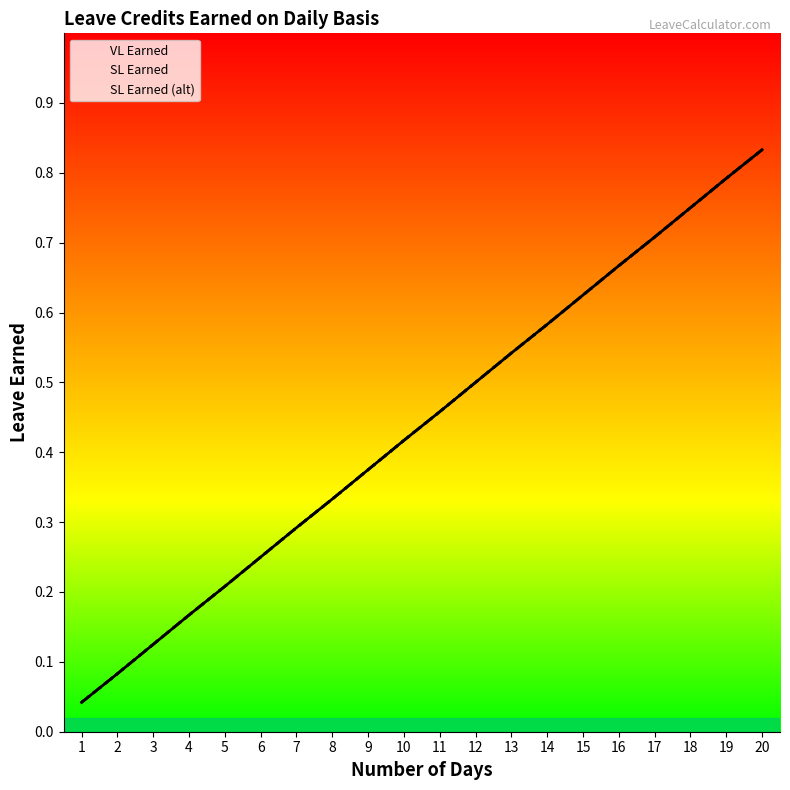

Reading left to right, extract all data points from this chart.

VL Earned: 1=0.0	2=0.1	3=0.1	4=0.2	5=0.2	6=0.2	7=0.3	8=0.3	9=0.4	10=0.4	11=0.5	12=0.5	13=0.5	14=0.6	15=0.6	16=0.7	17=0.7	18=0.8	19=0.8	20=0.8
SL Earned: 1=0.0	2=0.1	3=0.1	4=0.2	5=0.2	6=0.2	7=0.3	8=0.3	9=0.4	10=0.4	11=0.5	12=0.5	13=0.5	14=0.6	15=0.6	16=0.7	17=0.7	18=0.8	19=0.8	20=0.8
SL Earned (alt): 1=0.0	2=0.1	3=0.1	4=0.2	5=0.2	6=0.2	7=0.3	8=0.3	9=0.4	10=0.4	11=0.5	12=0.5	13=0.5	14=0.6	15=0.6	16=0.7	17=0.7	18=0.8	19=0.8	20=0.8